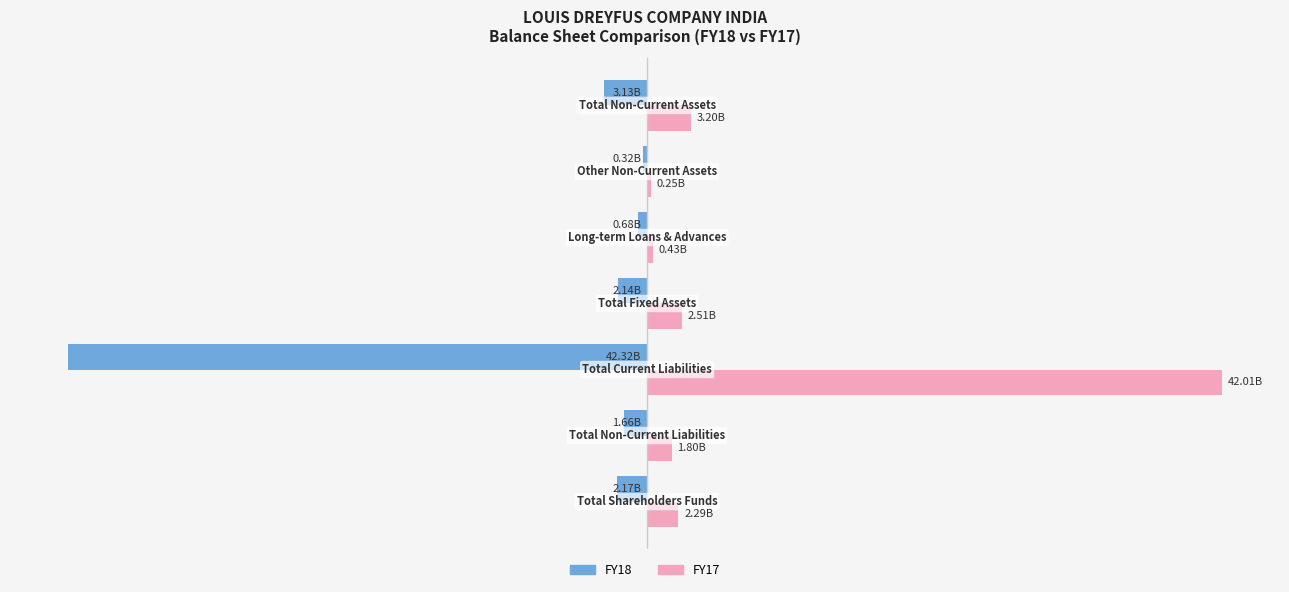

What are all the series names shown in the legend?

FY18, FY17